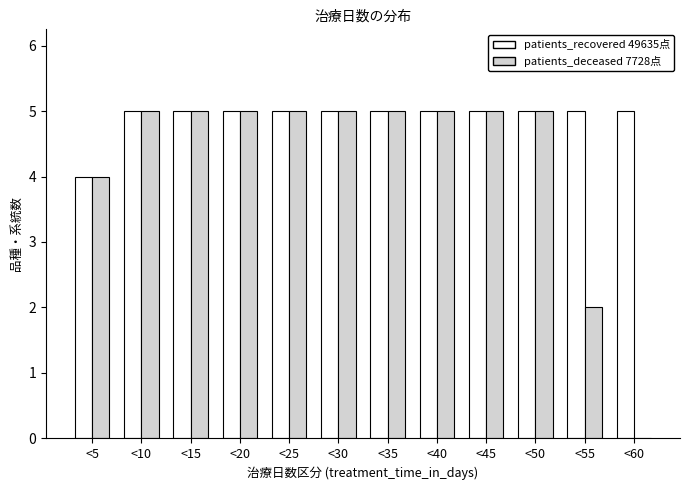

Reading left to right, list all the values displayed in this chart.

patients_recovered: <5=4	<10=5	<15=5	<20=5	<25=5	<30=5	<35=5	<40=5	<45=5	<50=5	<55=5	<60=5
patients_deceased: <5=4	<10=5	<15=5	<20=5	<25=5	<30=5	<35=5	<40=5	<45=5	<50=5	<55=2	<60=0